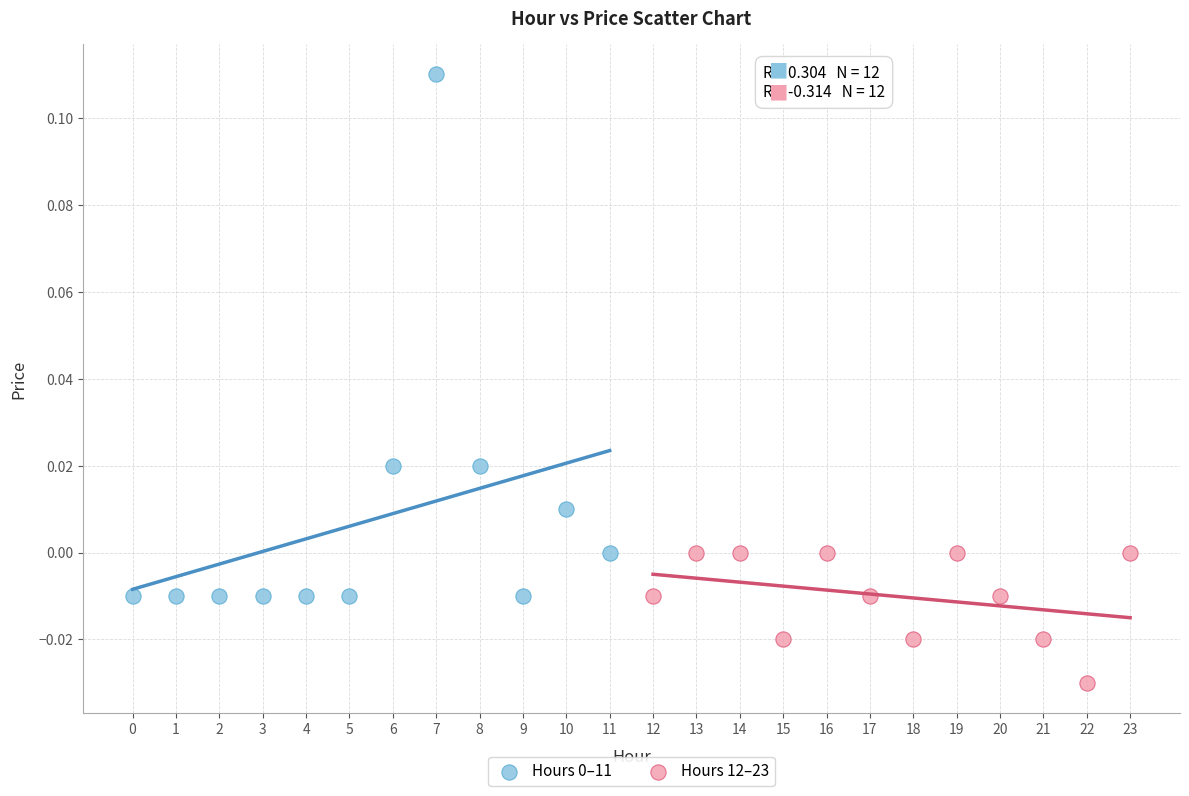

Which series contains the lowest Y value?

Hours 12–23